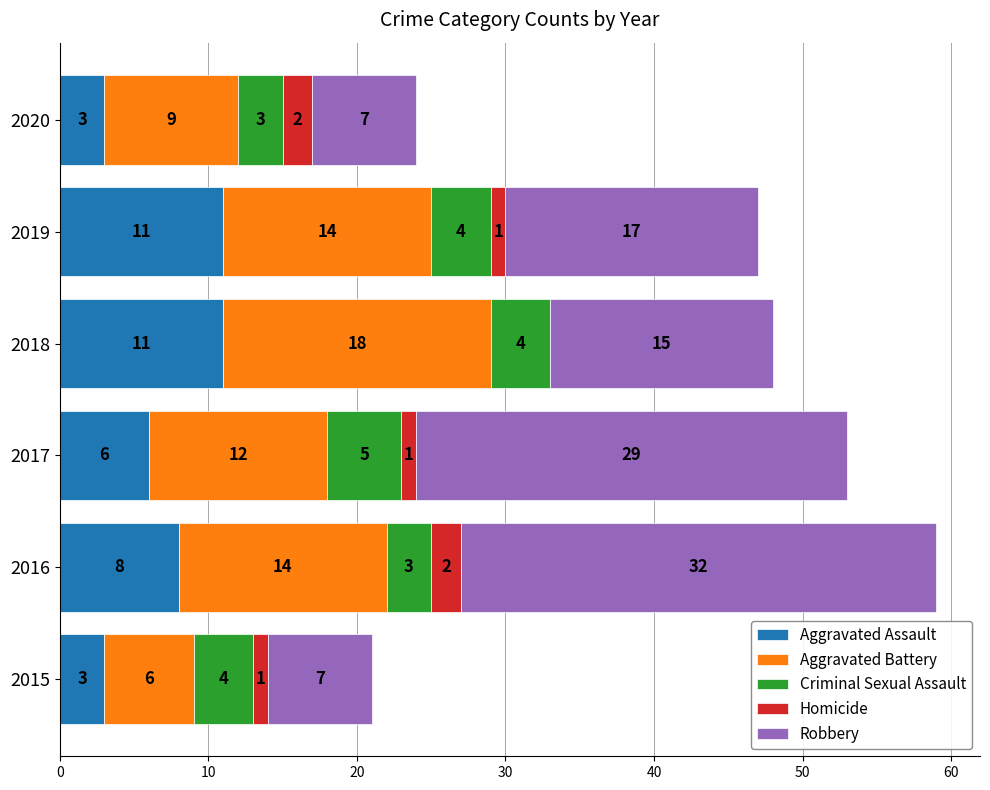

The Aggravated Assault series shows 11 at 2018. True or false?

True